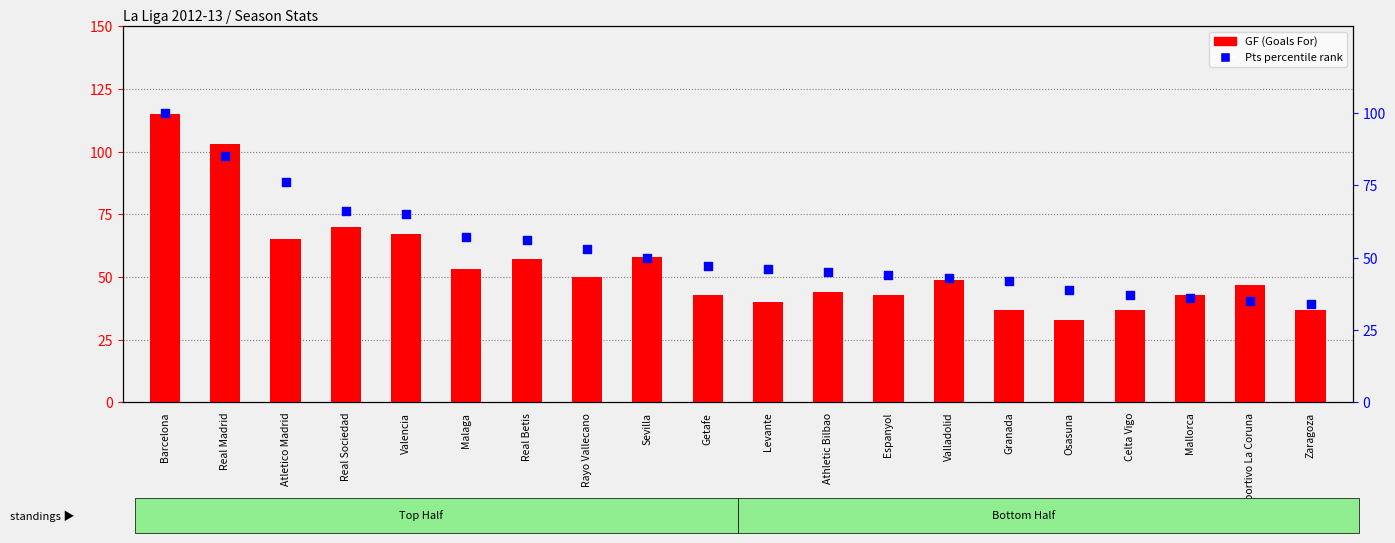

Which series has the largest total across all categories?

GF (Goals For)